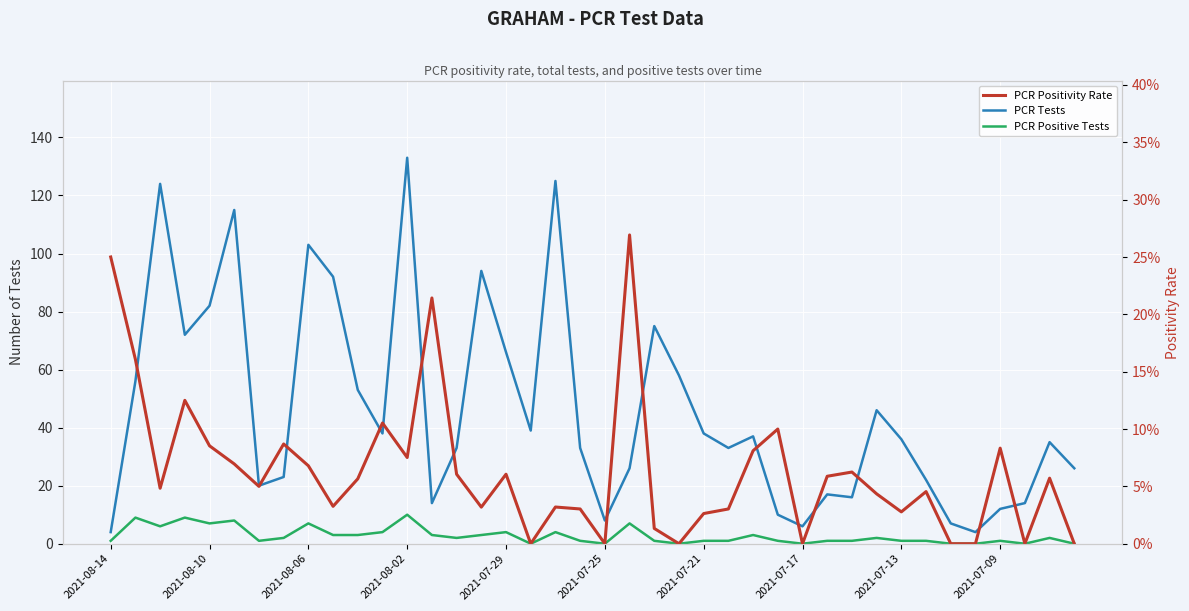

What is the greatest value displayed?

133.0